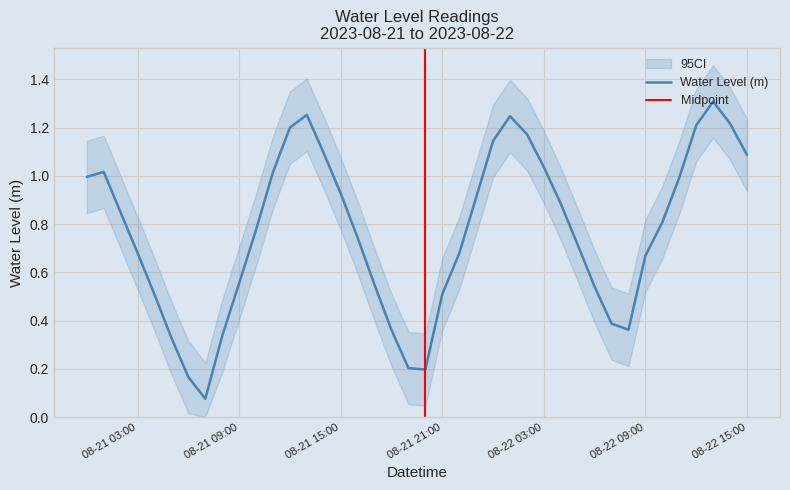

Is it true that the value at 2023-08-22 10:00:00 is 0.8?

True